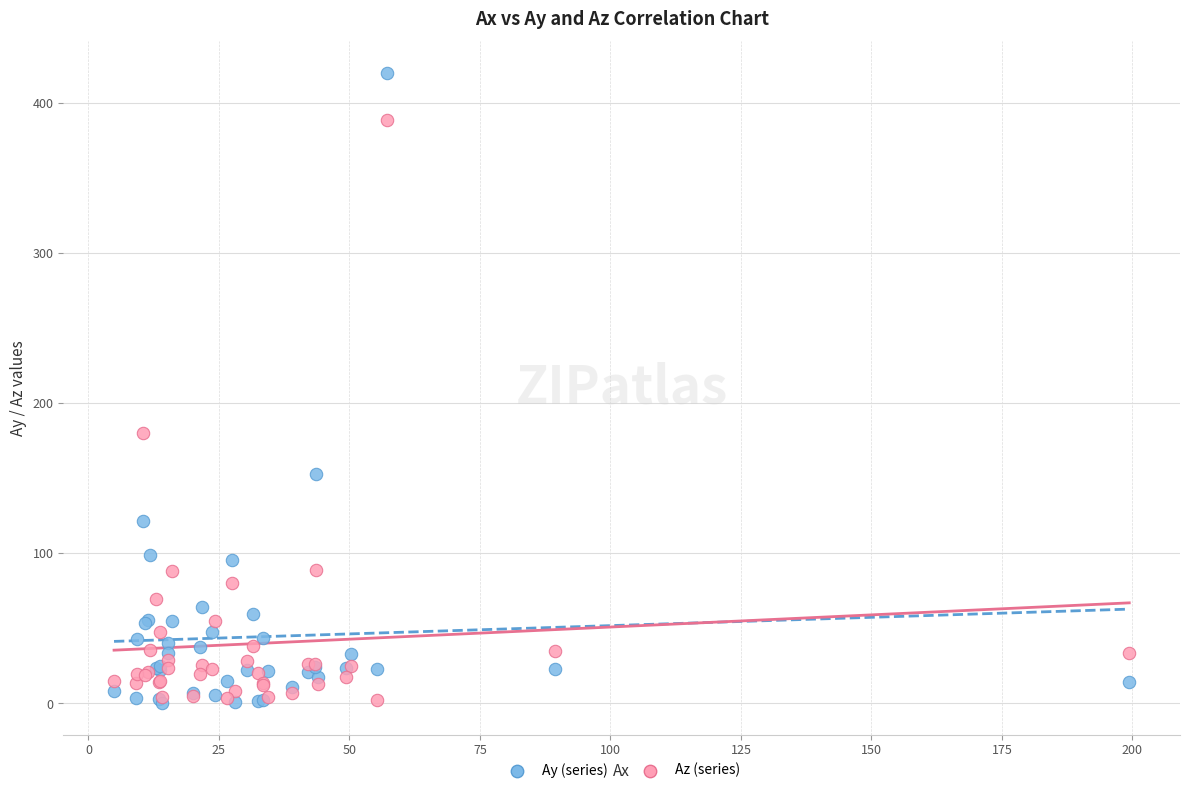

In the Az (series) series, what Y value is closest to 195?

179.9